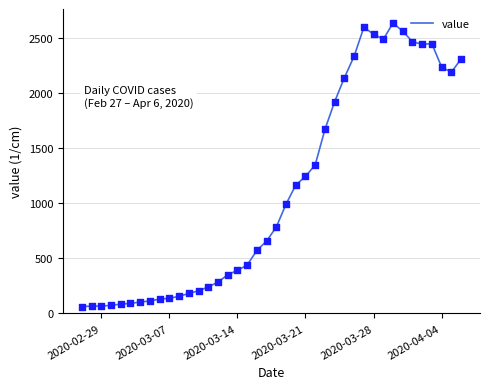

What is the minimum value shown in the chart?

62